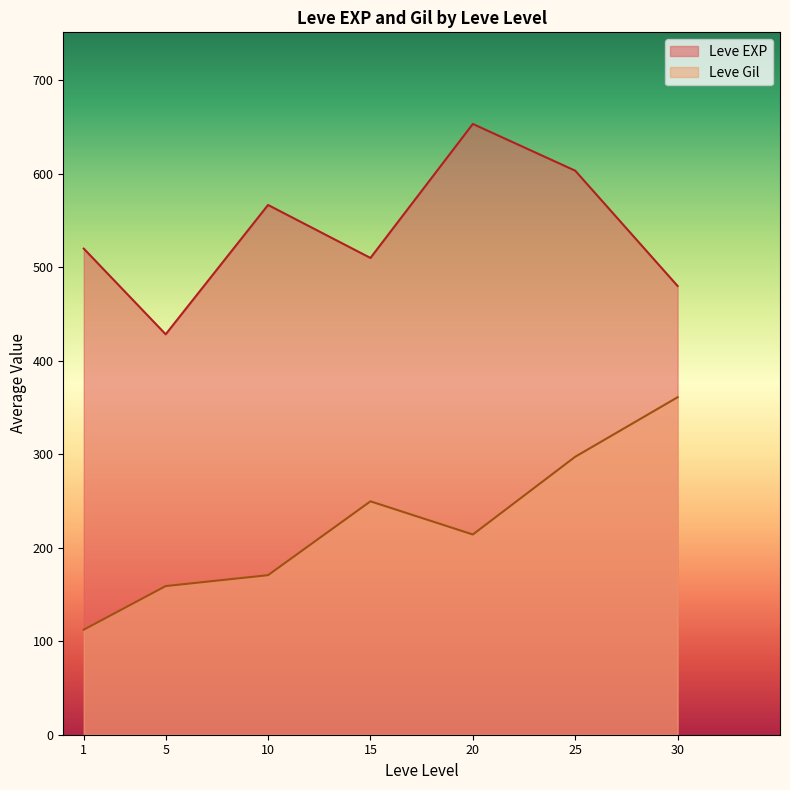

At how many categories does at least one series exceed 177?

7